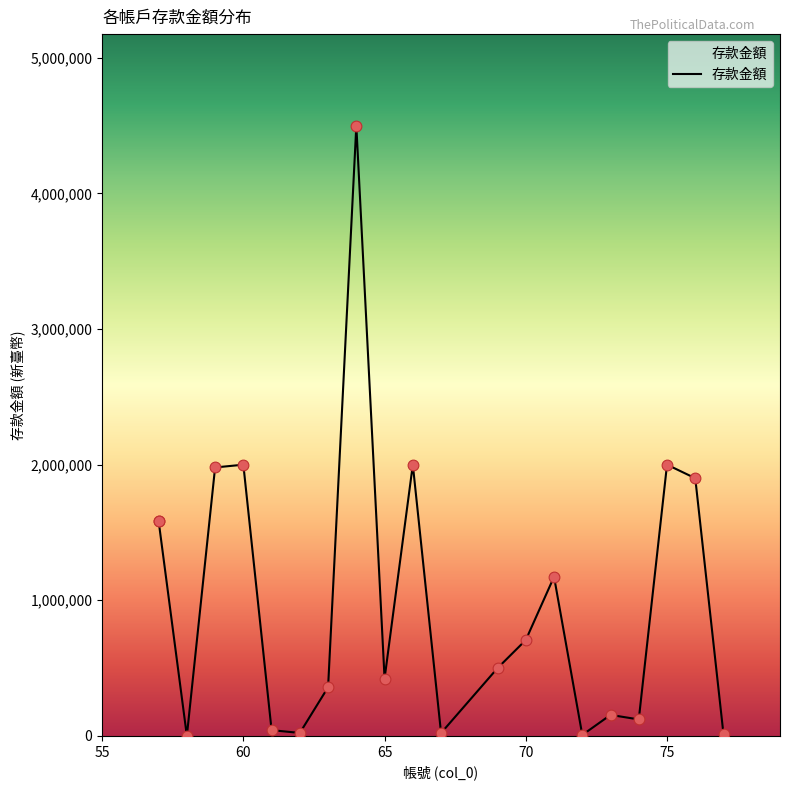

What is the change in value from 61 to 66?

+1957574